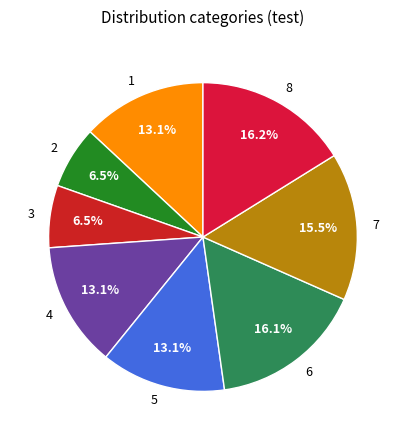

Does any single category account for the majority?

No